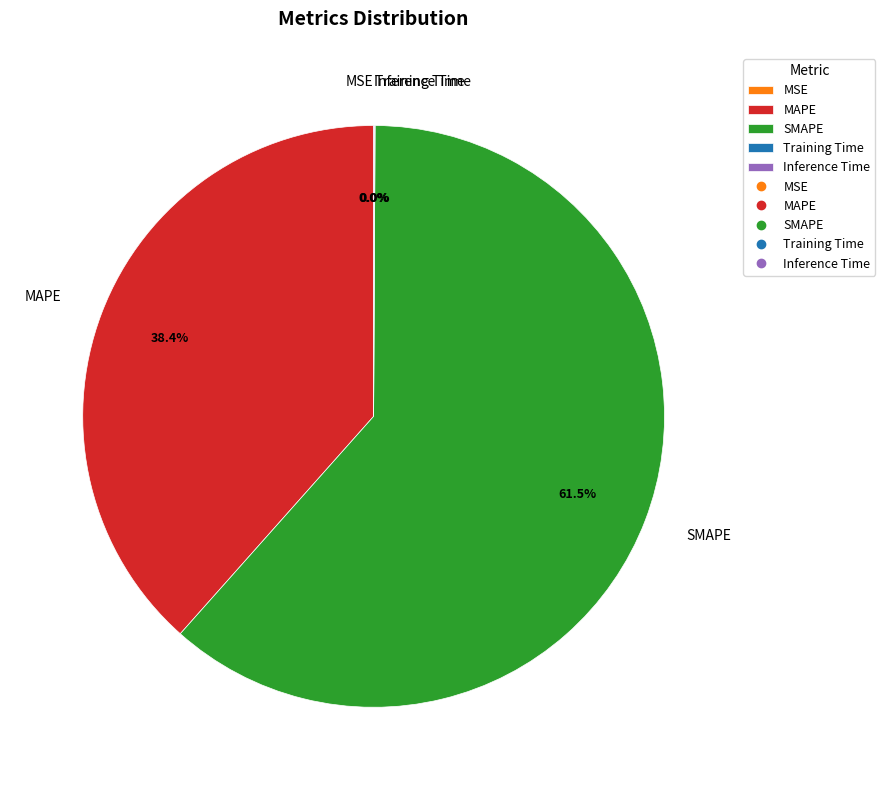

What is the largest slice in the pie chart?

SMAPE